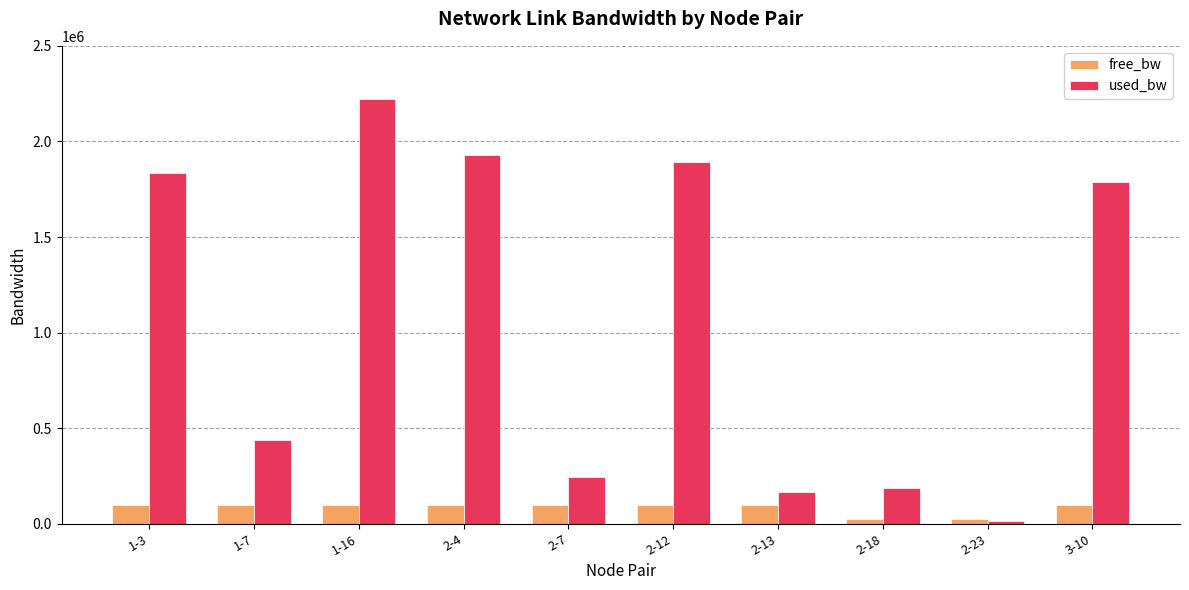

At which label does free_bw first exceed 98165?

1-3